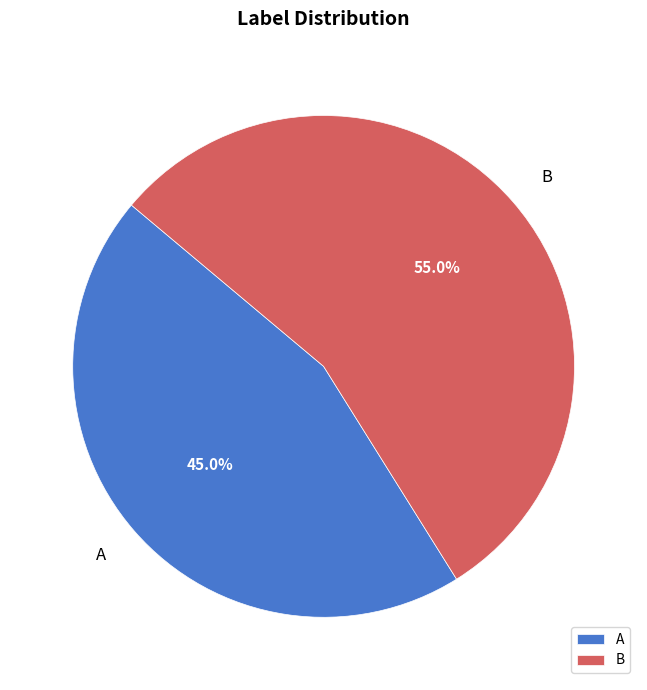

Combined, what portion of the pie is A and B?

100.0%